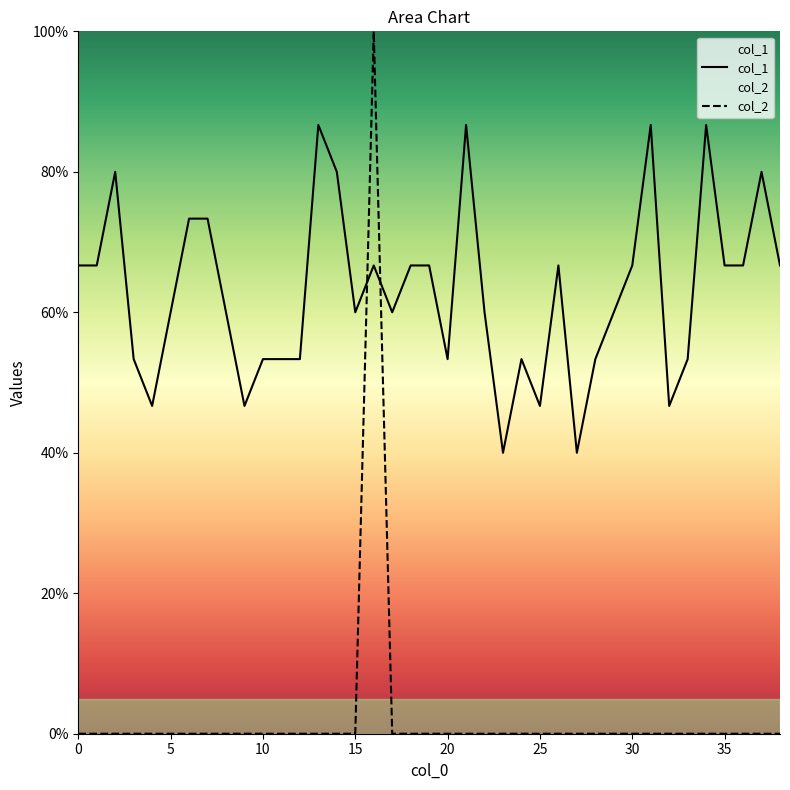

Rank the series by their maximum value, from highest to lowest.

col_2, col_1